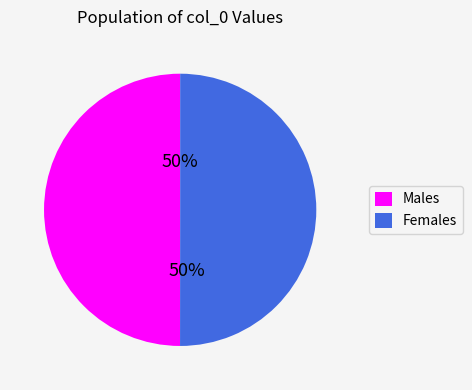

To the nearest percent, what percentage of the pie is Males?

50%